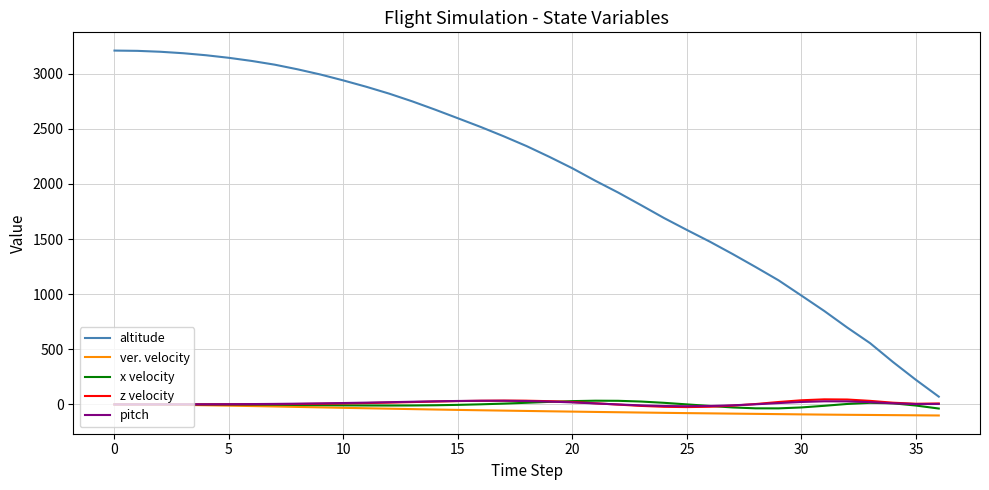

True or false: z velocity and x velocity intersect in this chart.

True